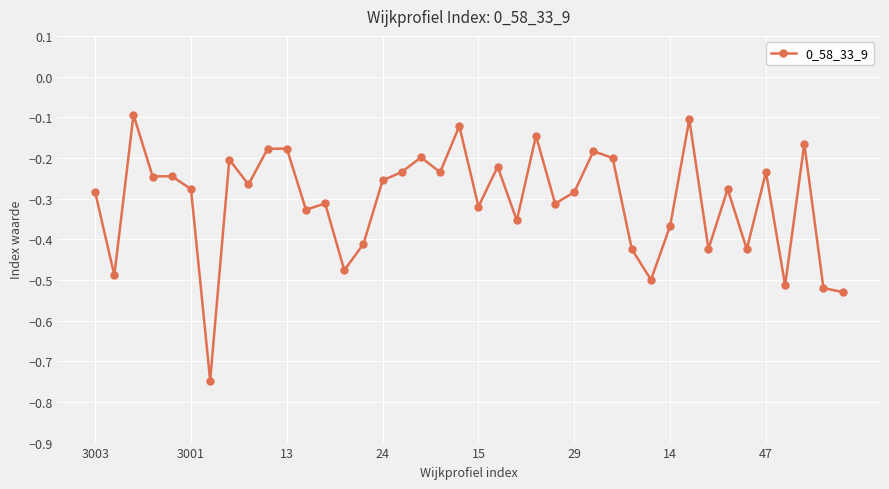

True or false: there are more than 1 points higher than both neighbors.

True